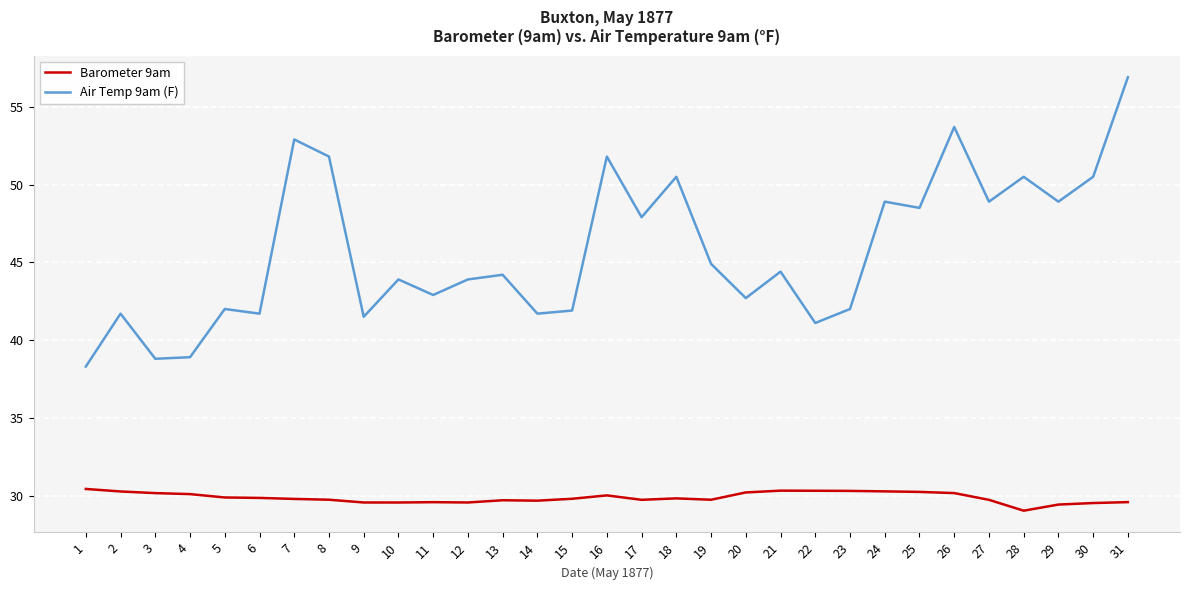

Does the chart display data point markers on the line(s)?

No